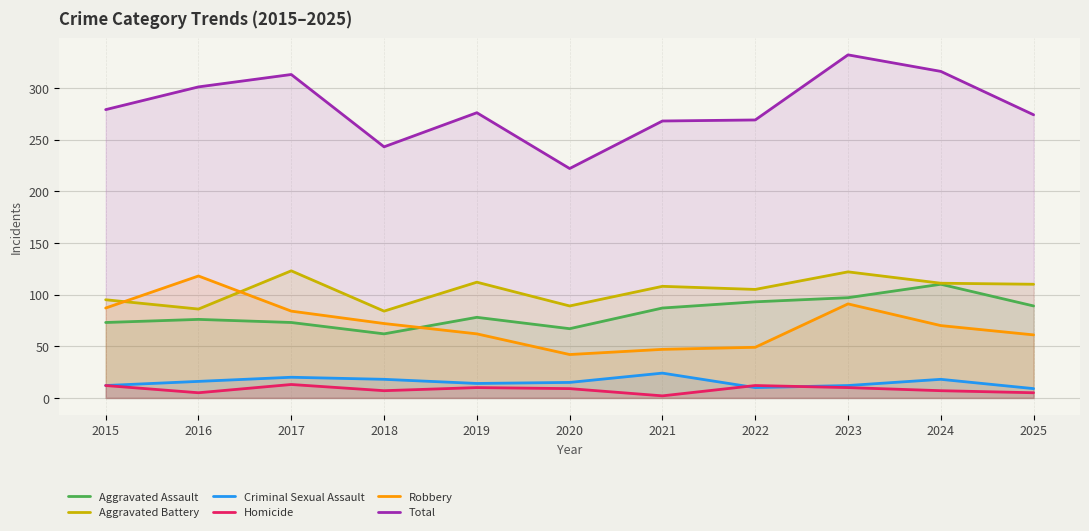

Where is Aggravated Battery nearest to the value 103?

2022